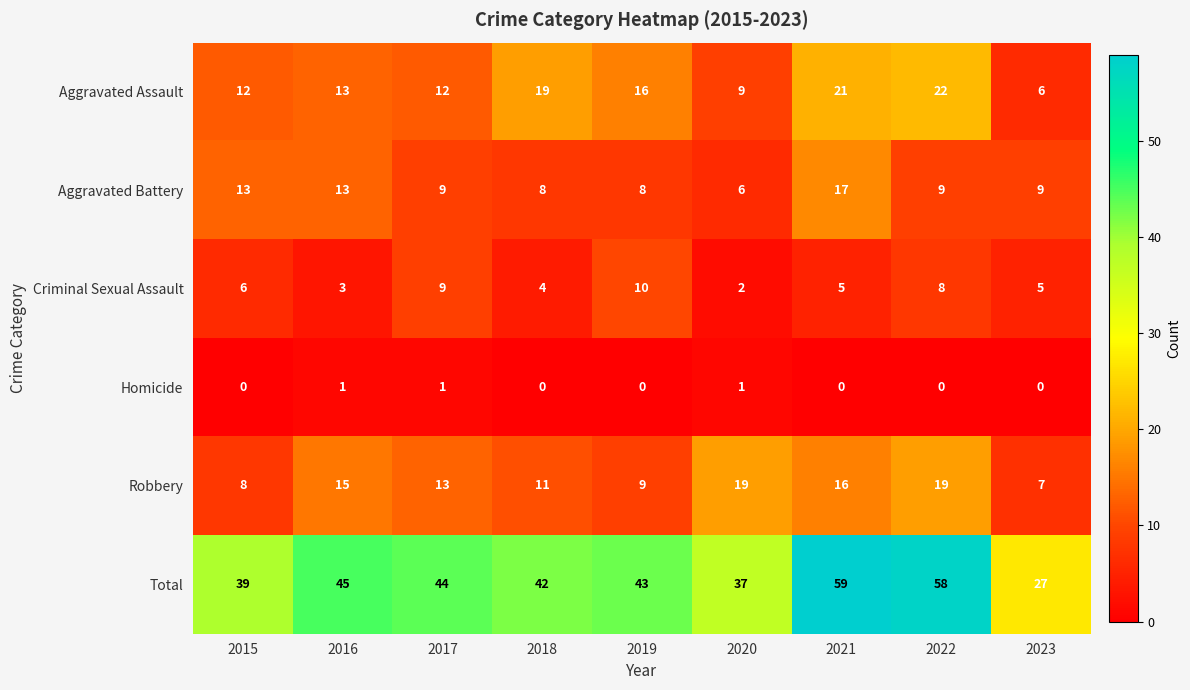

What is the spread (max minus min) of values at 2018?

42